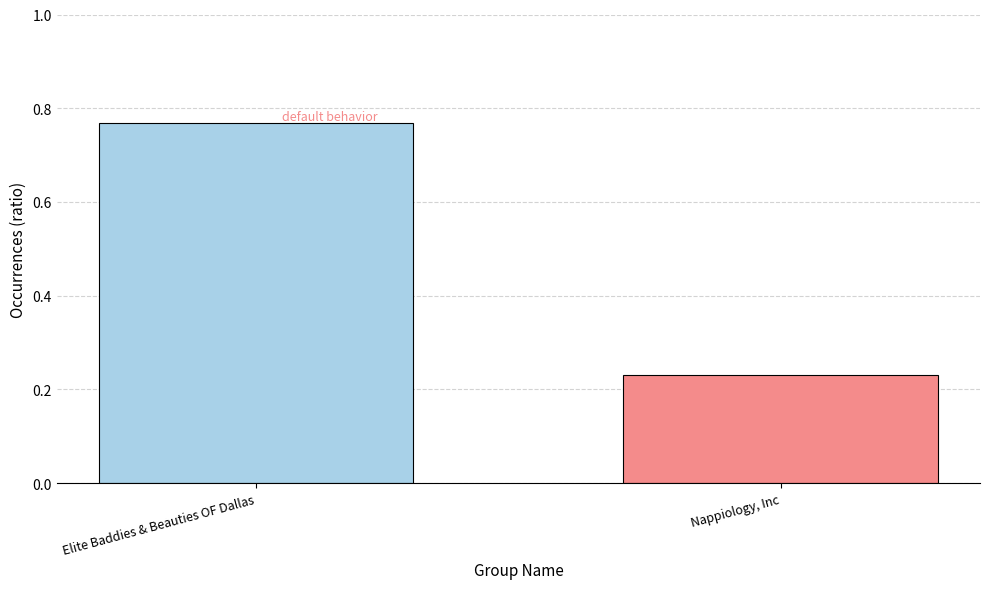

Count the values in the range 0 to 1.

2